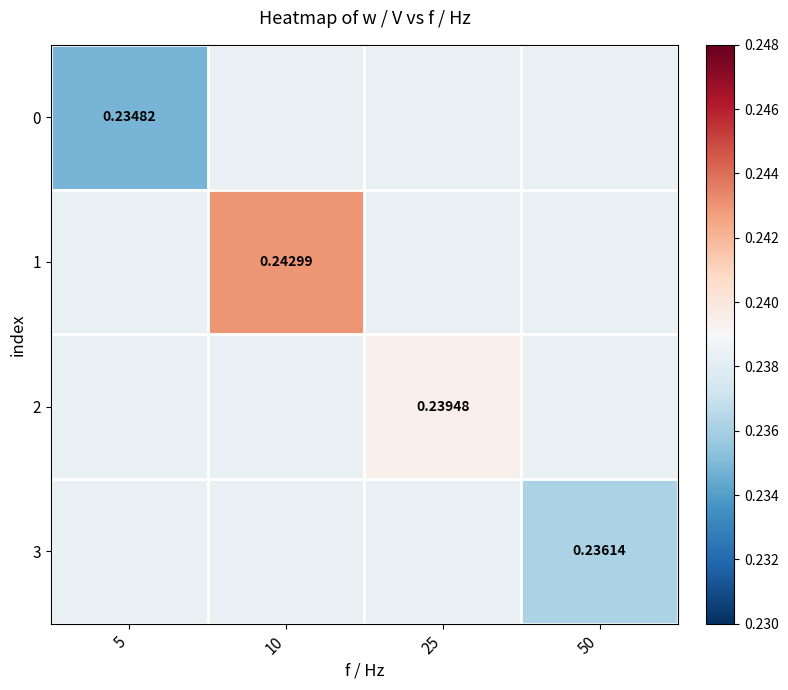

Rank the series at 10 from highest to lowest value.

1, 0, 2, 3